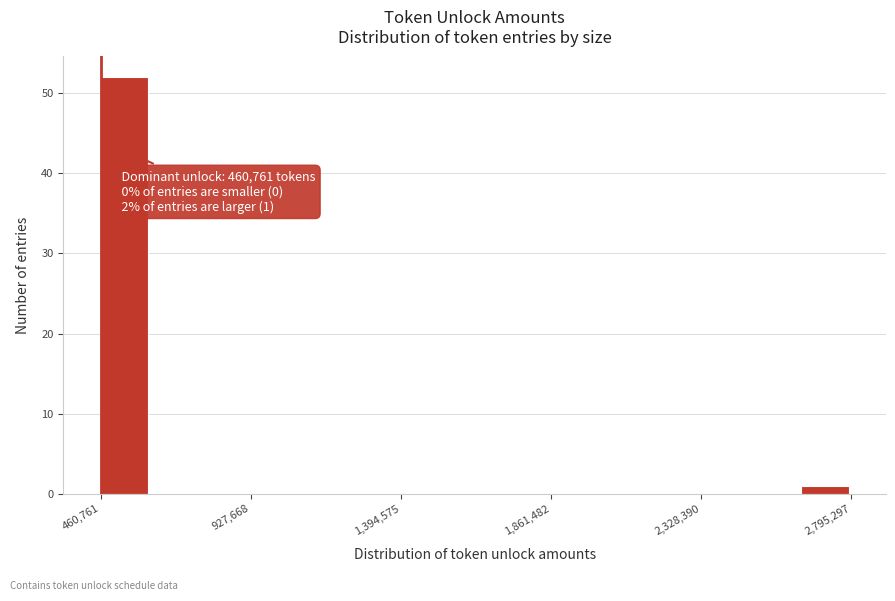

Around what value on the x-axis is the tallest bar? Give the approximate position of its centre, as read against the axis.

550000